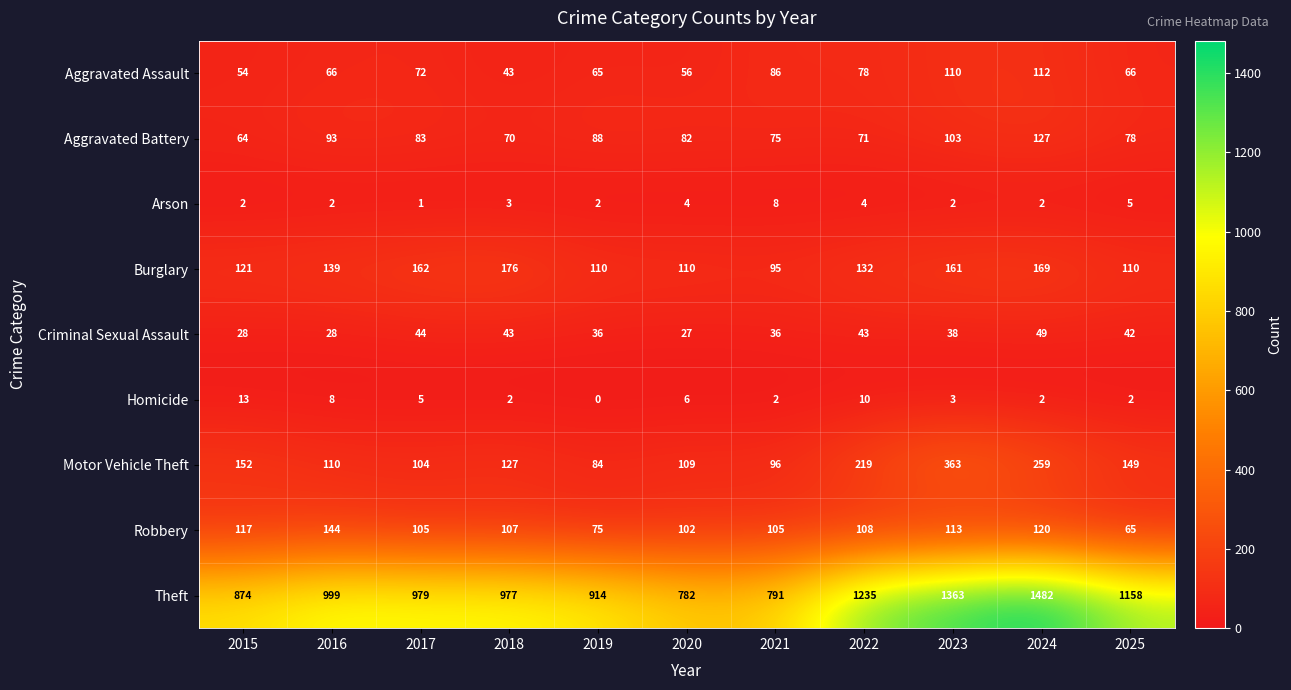

Which series has the largest total across all categories?

Theft